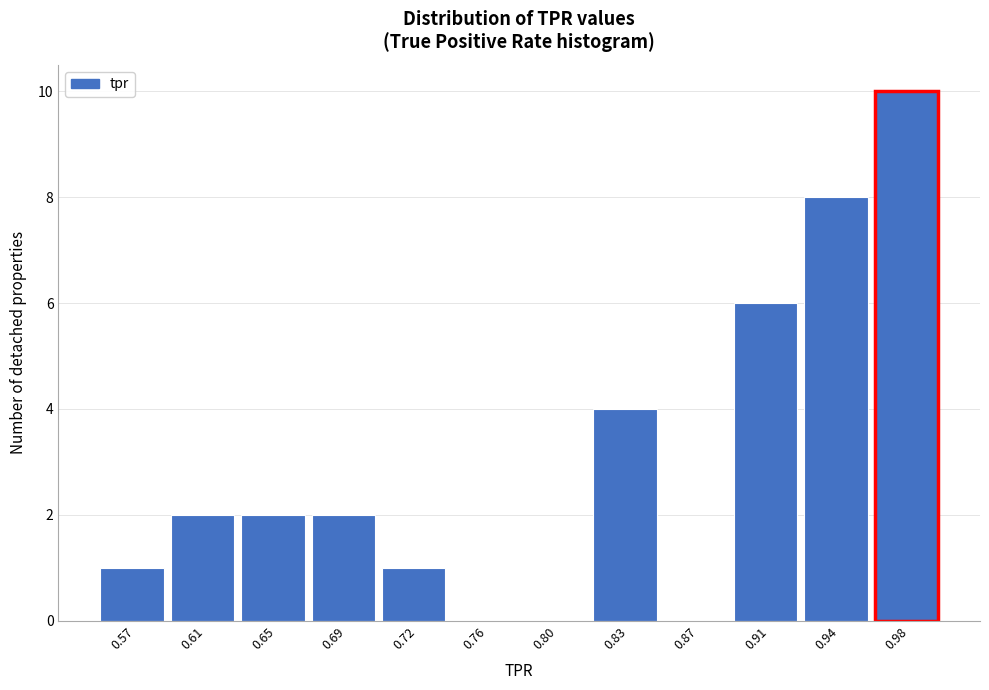

How tall is the bar that spans 0.965 to 1.000 on the x-axis? Neither the bar edges nor the heights are printed on the chart, so give them approximately, as read against the axes.

10